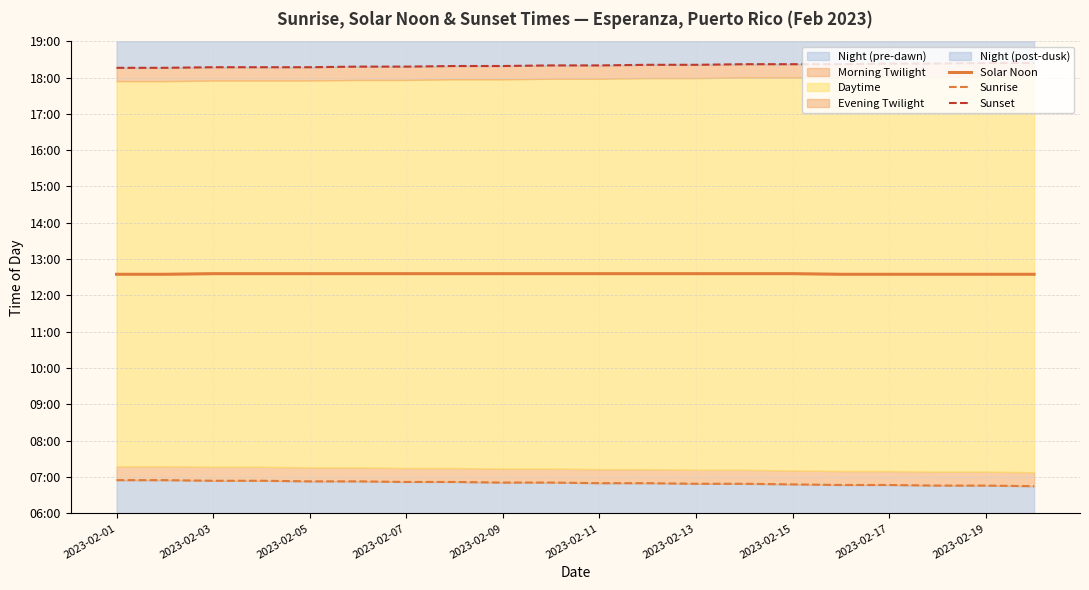

The value of Sunset at 2023-02-19 is 1104. True or false?

True